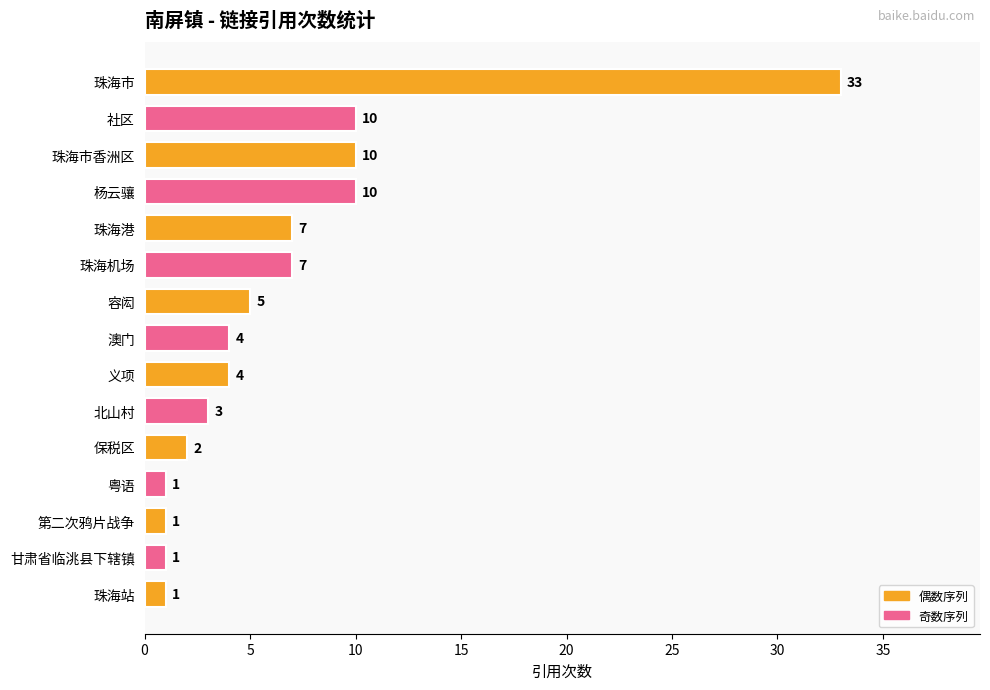

What is the smallest value displayed?

1